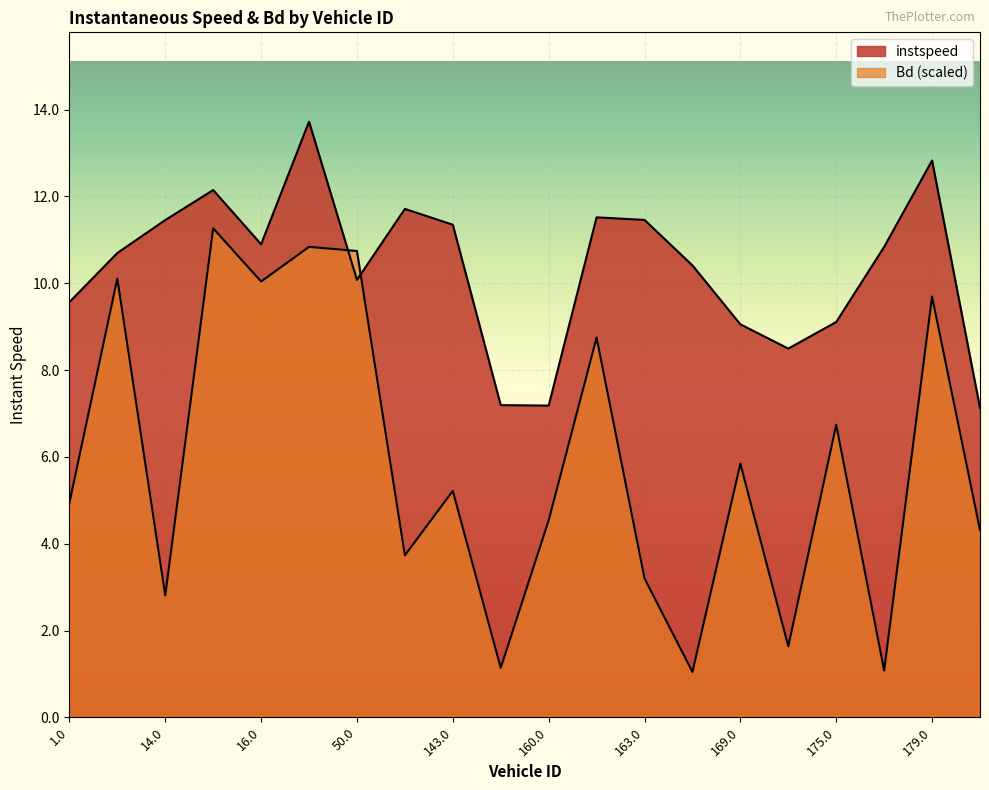

At which label does instspeed first exceed 10?

6.0